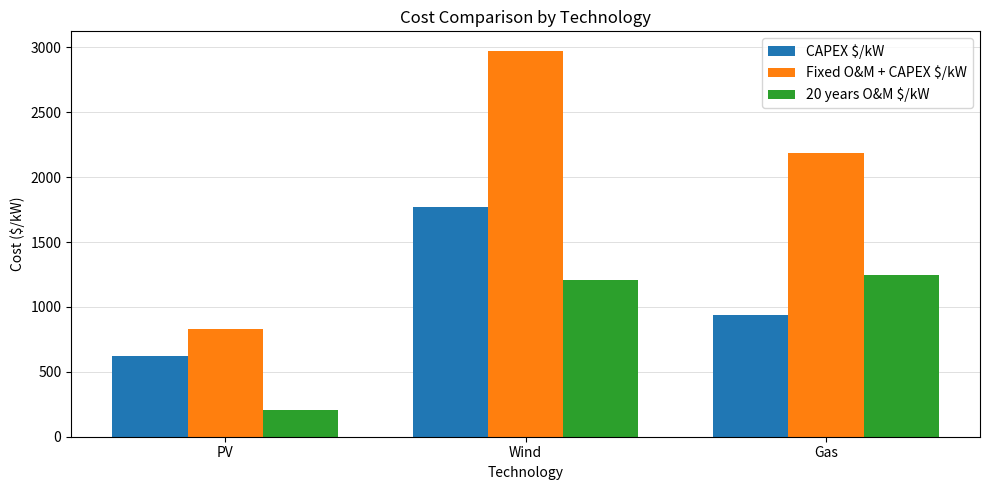

What is the difference between the 20 years O&M $/kW values at Gas and PV?

1040.0